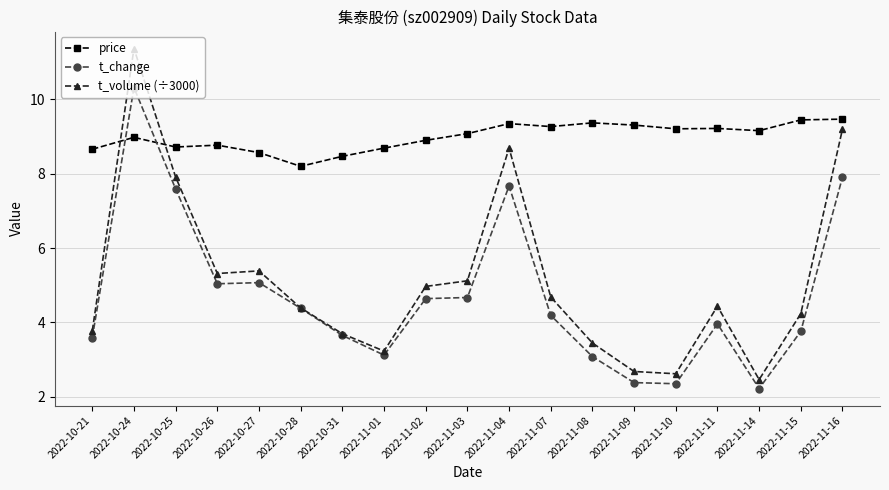

What is the minimum value for t_change?

2.2